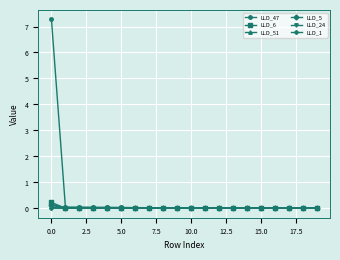

Which series has the largest total across all categories?

LLD_47